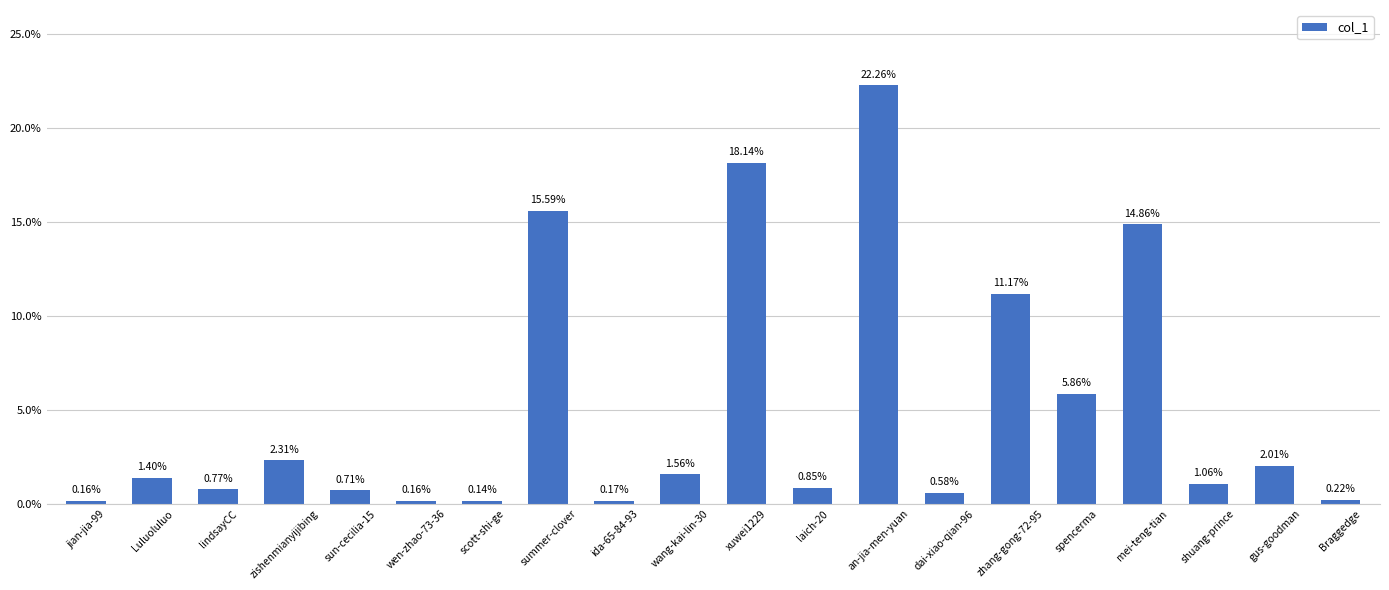

At which category does the chart reach its peak across all series?

an-jia-men-yuan